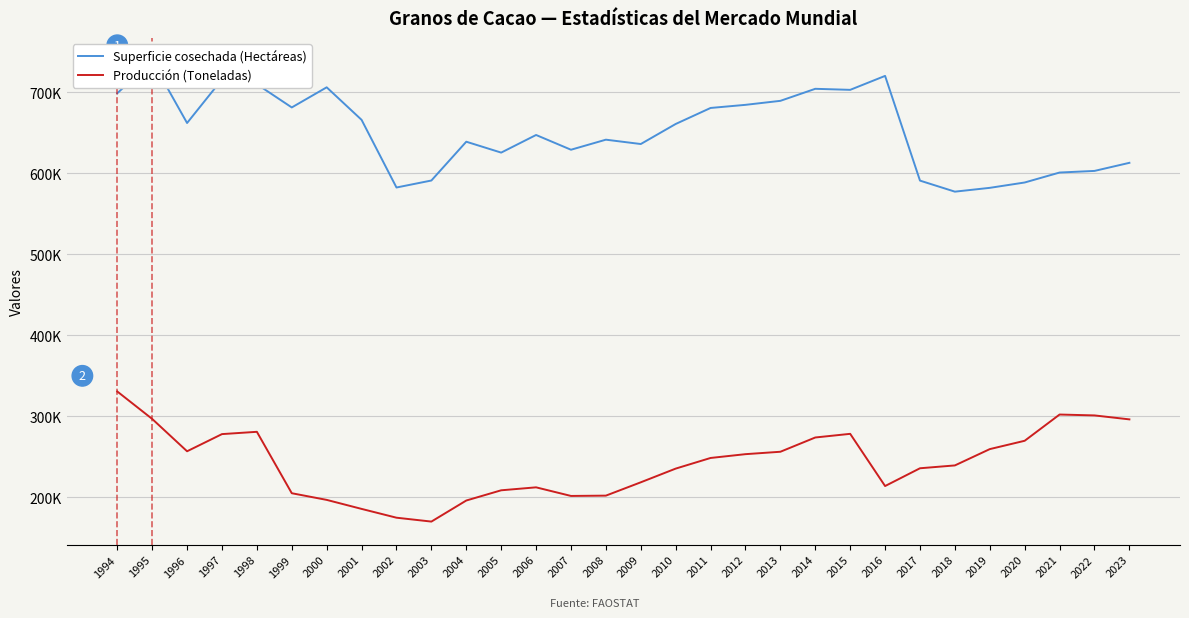

Which category has the lowest value in the Producción (Toneladas) series?

2003